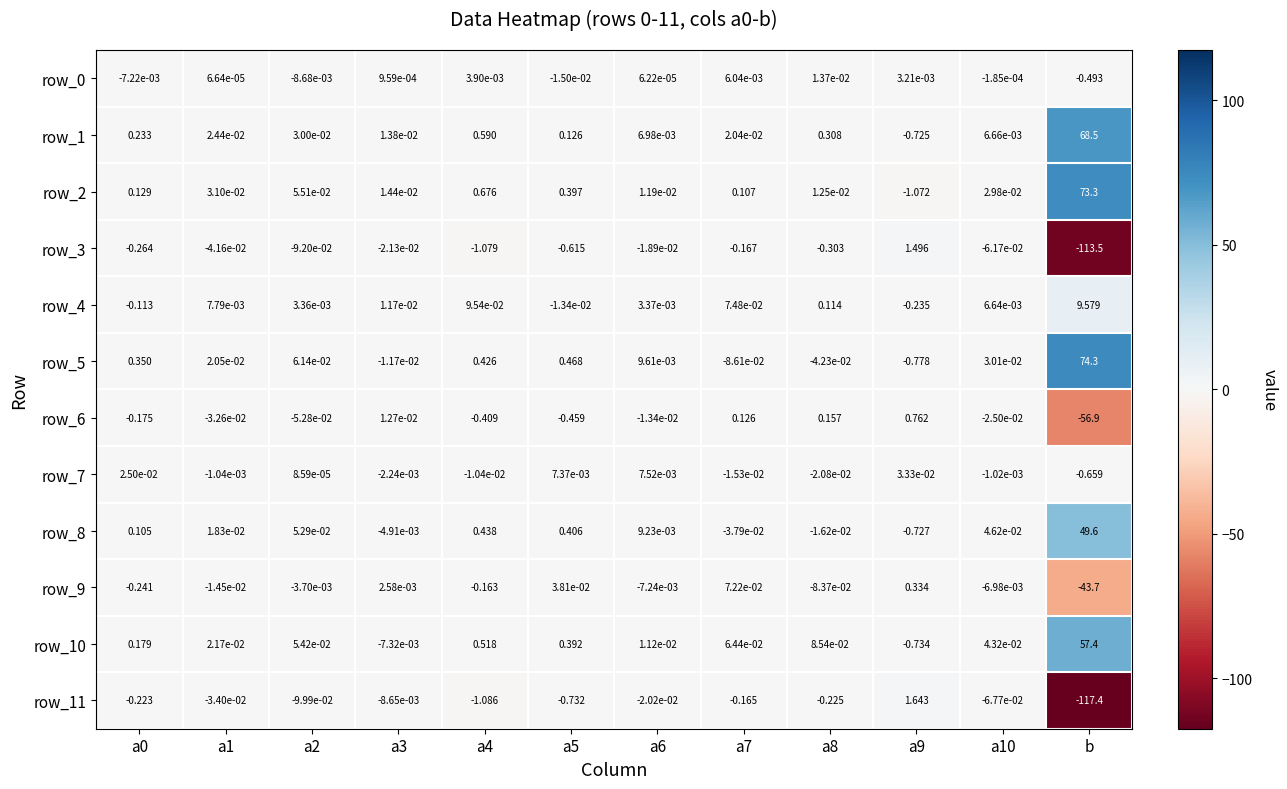

At which category does the chart reach its minimum across all series?

b